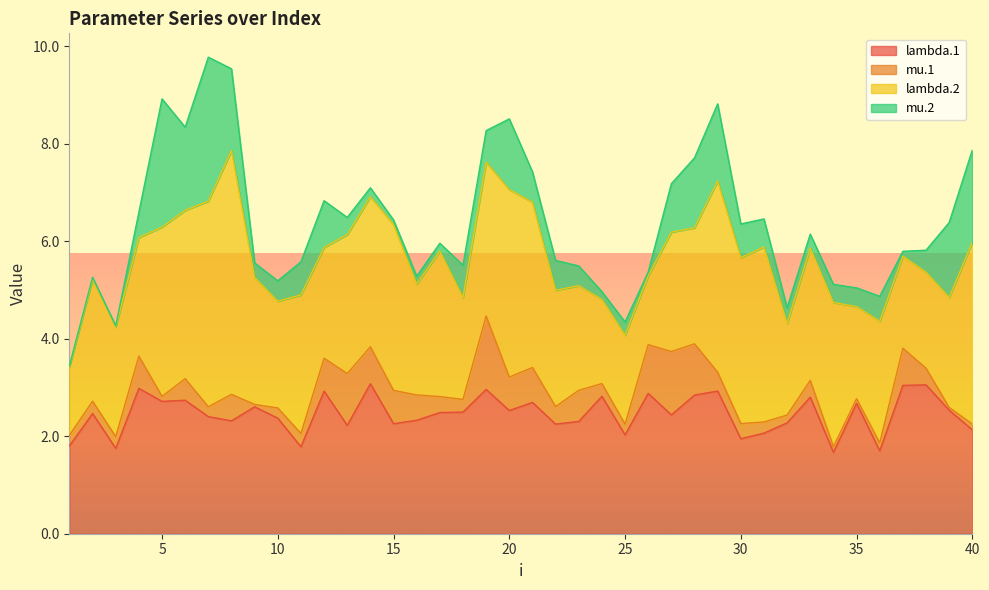

What is the approximate value of mu.1 at 28?

1.1